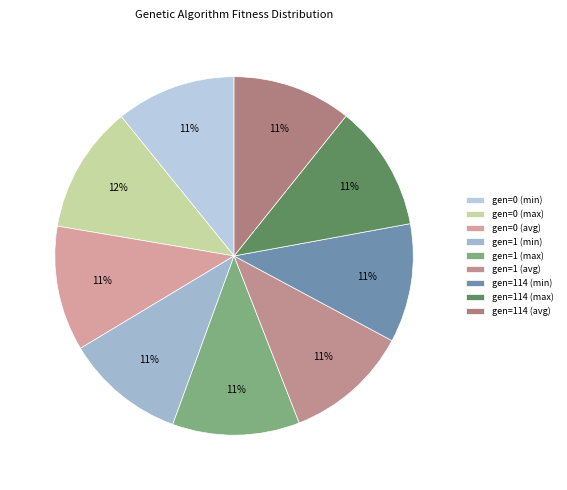

How many segments does this pie chart have?

9